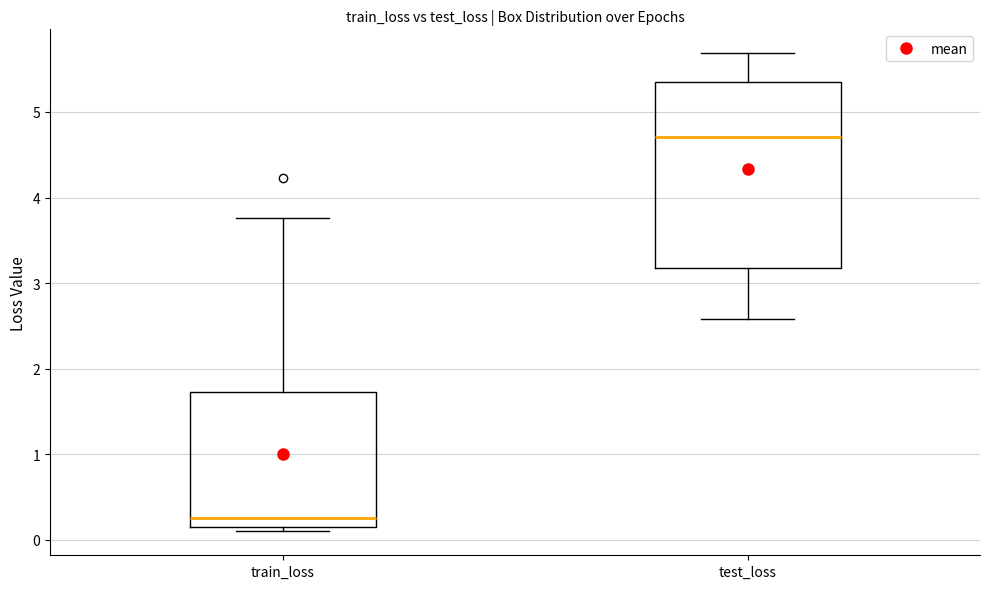

Which box has the highest median line?

test_loss